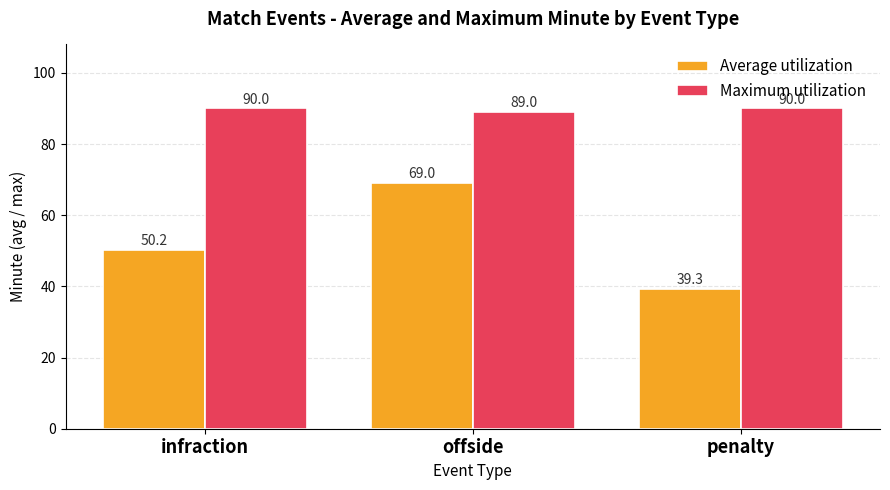

What is the label of the 3rd bar from the right?

infraction